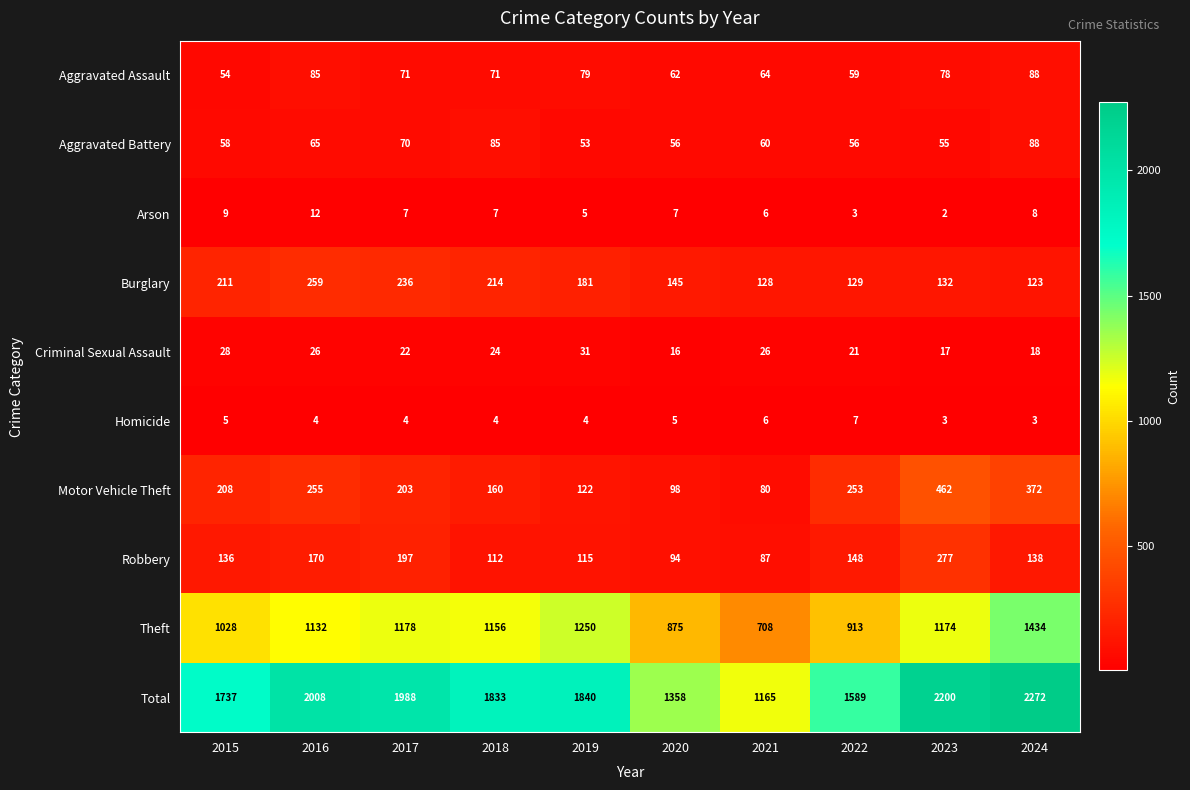

Is it true that Motor Vehicle Theft equals 34 at 2021?

False